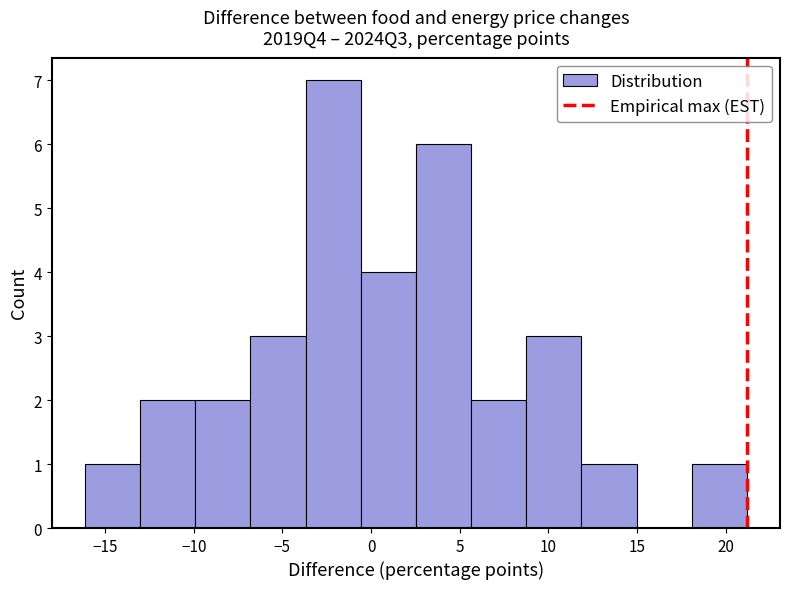

Reading left to right, transcribe this chart: for each bar, give the range it covers on the x-axis and its height. Neither the bar edges nor the heights are printed on the chart, so give them approximately, as read against the axes.

-16.0 to -13.0: 1
-13.0 to -10.0: 2
-10.0 to -7.0: 2
-7.0 to -3.5: 3
-3.5 to -0.5: 7
-0.5 to 2.5: 4
2.5 to 5.5: 6
5.5 to 9.0: 2
9.0 to 12.0: 3
12.0 to 15.0: 1
15.0 to 18.0: 0
18.0 to 21.0: 1